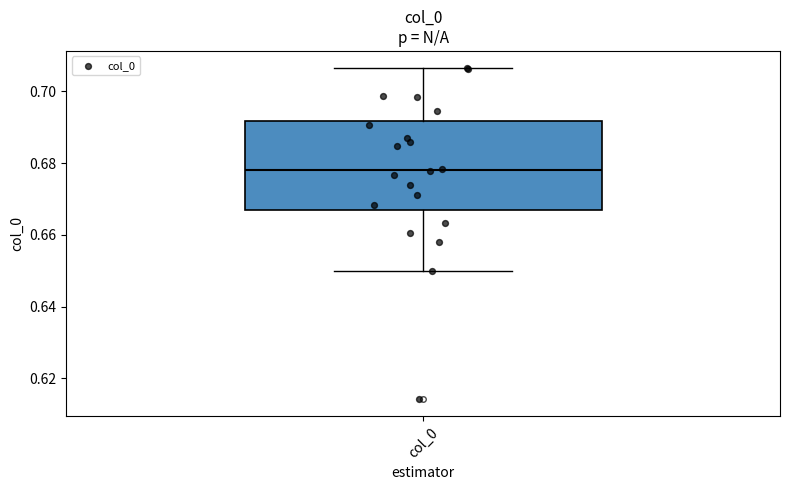

Where does the lower whisker of the box for col_0 end on the y-axis? The values are not printed on the chart, so give them approximately, as read against the axis.

0.650